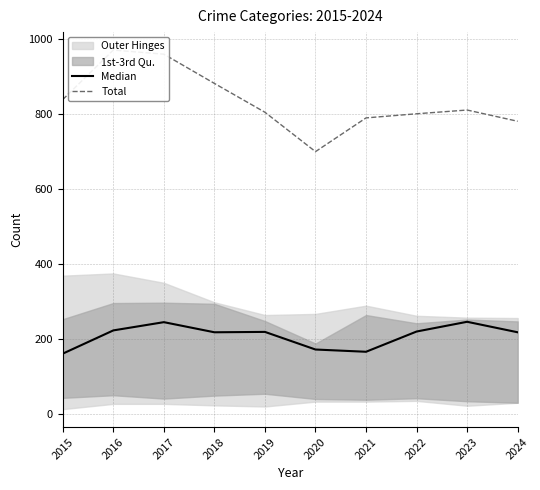

How many lines are shown in the chart?

2